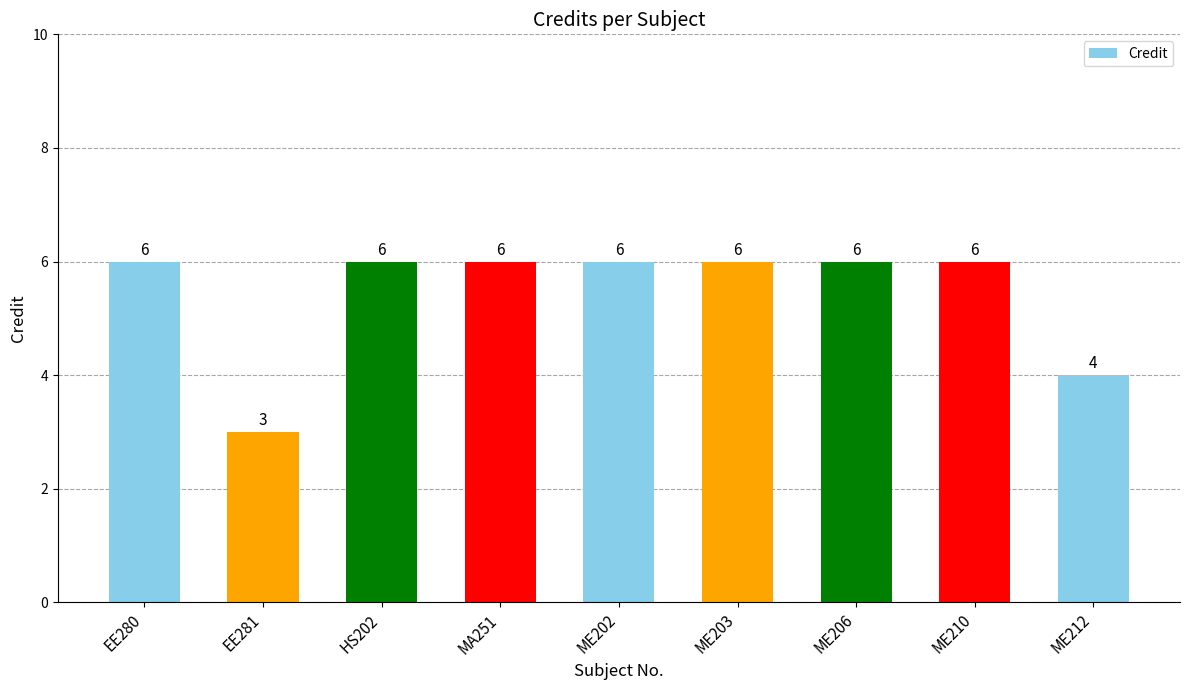

What is the value of the 7th bar from the left?

6